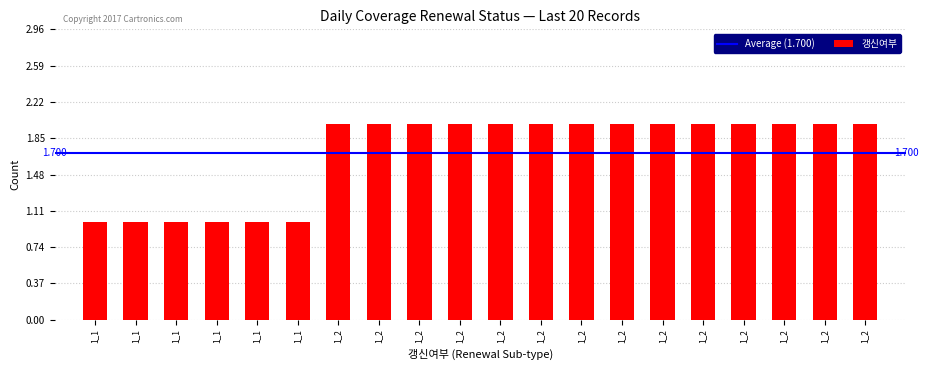

Does the chart contain any negative values?

No